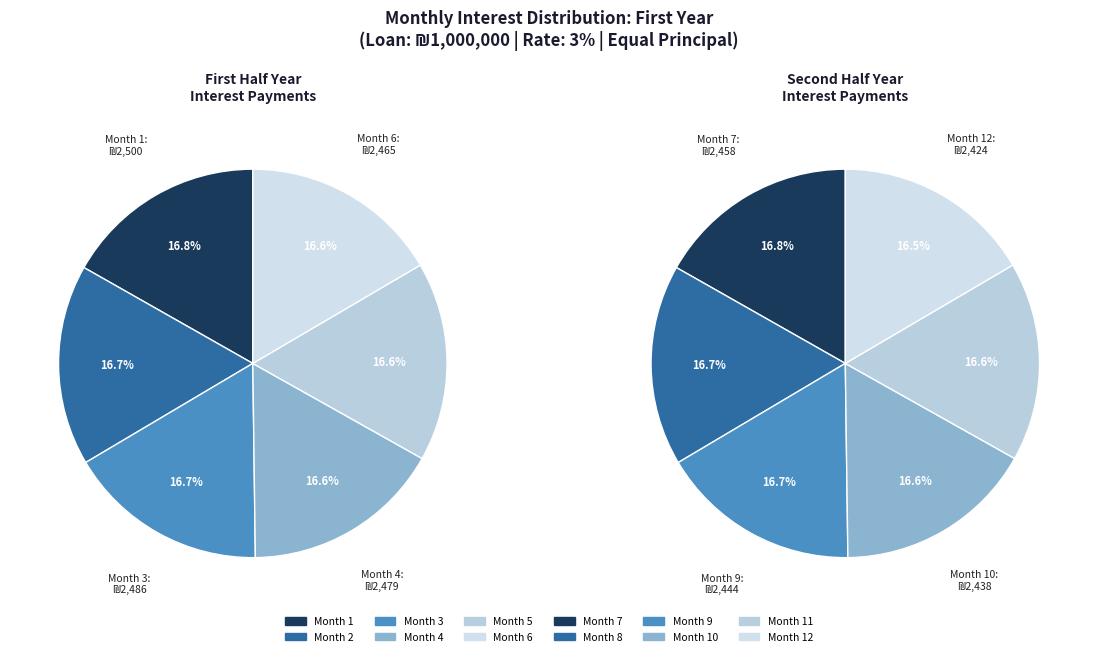

Count the number of slices in the pie.

12